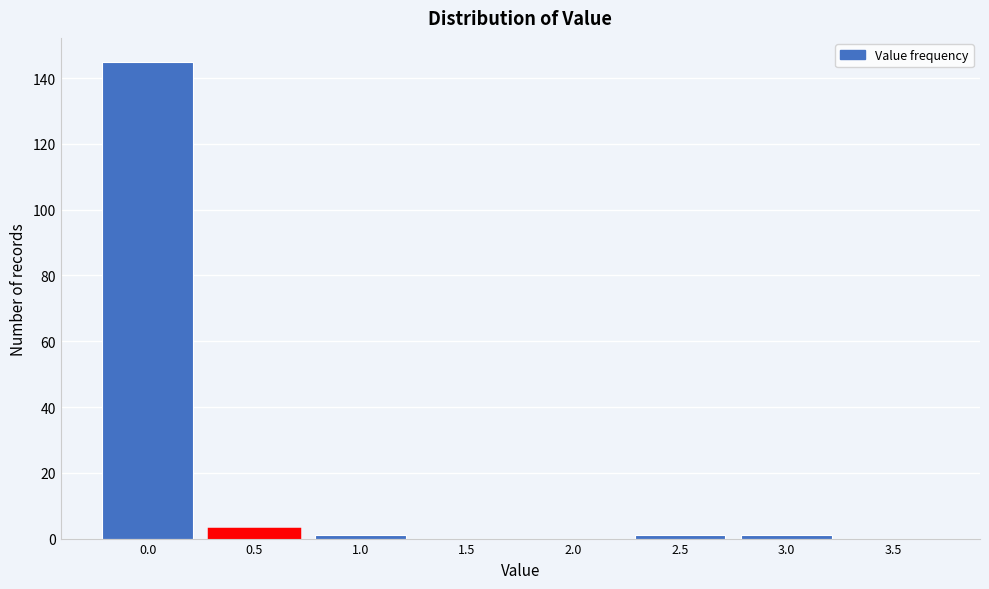

Reading right to left, list all the values displayed in this chart.

3.5=0	3.0=1	2.5=1	2.0=0	1.5=0	1.0=1	0.5=3	0.0=145